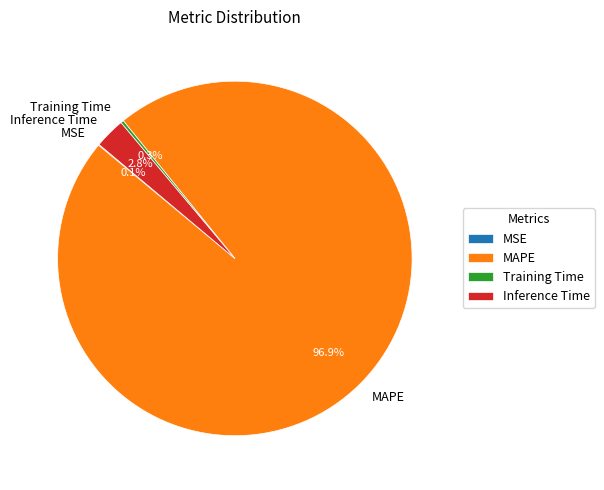

Which has a higher value, MAPE or Inference Time?

MAPE